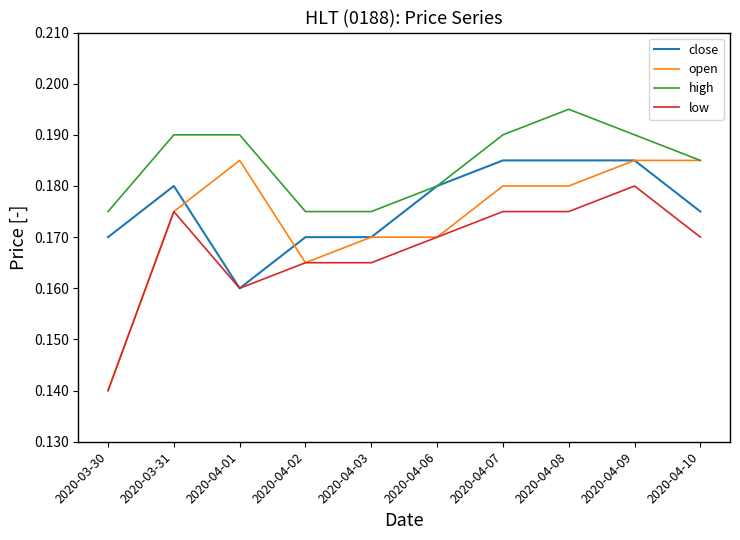

What position from the left is 2020-04-10?

10